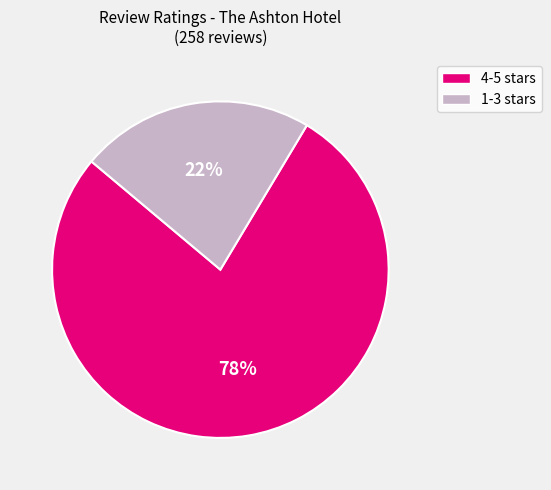

How many slices are in this pie chart?

2